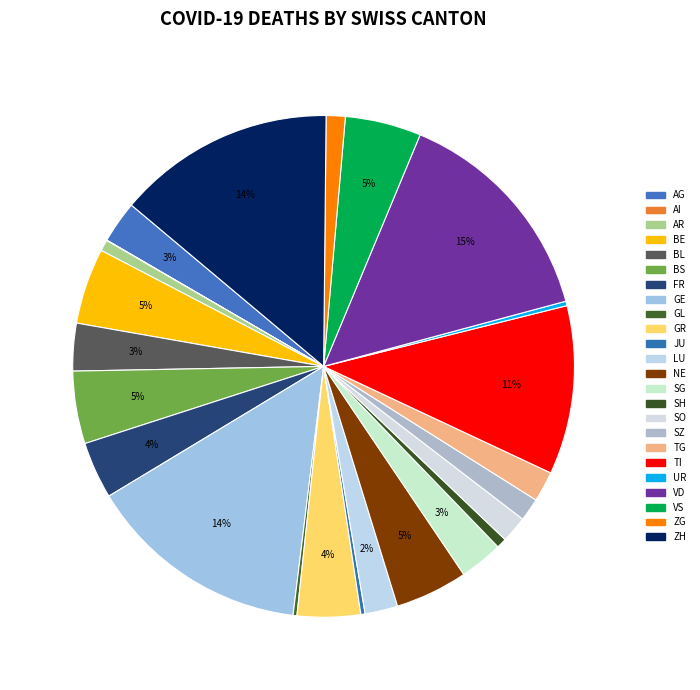

Between JU and BE, which is larger?

BE